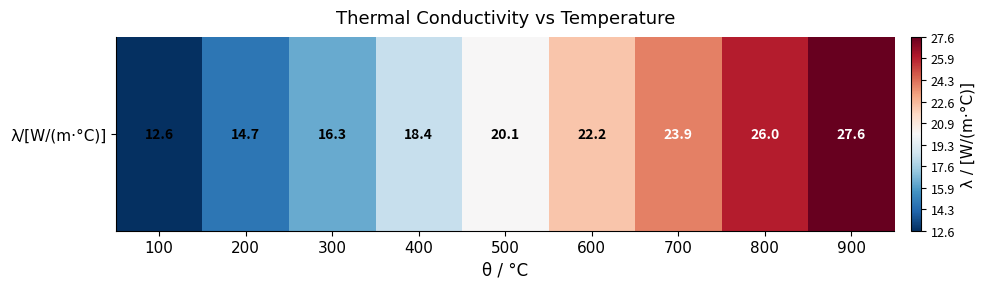

Read the value at 600.

22.2